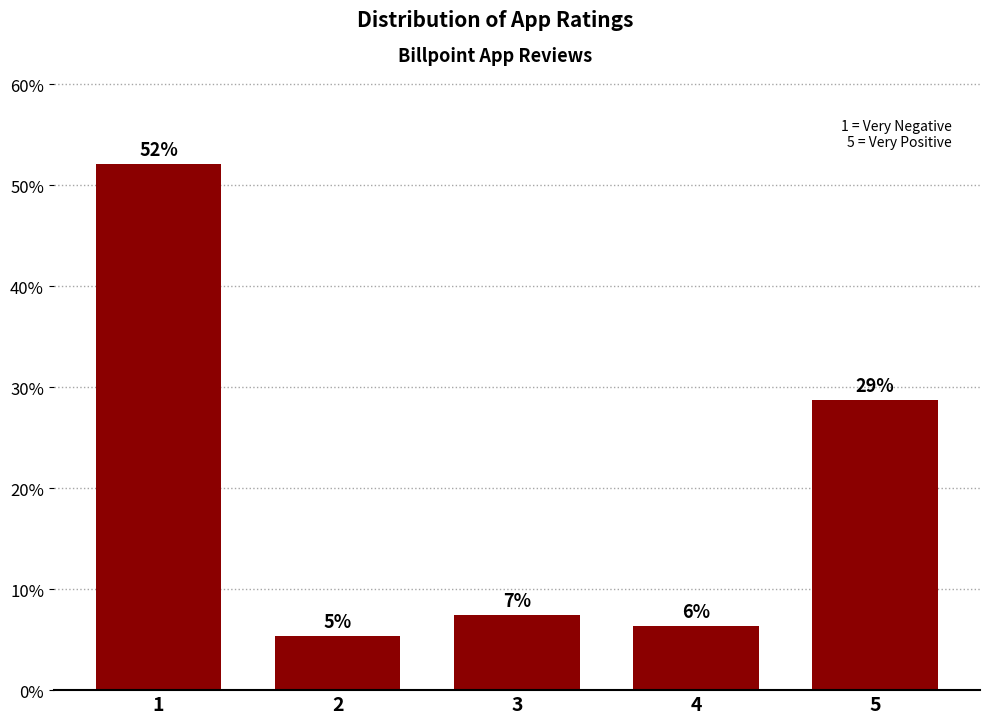

How many bars are there in total?

5